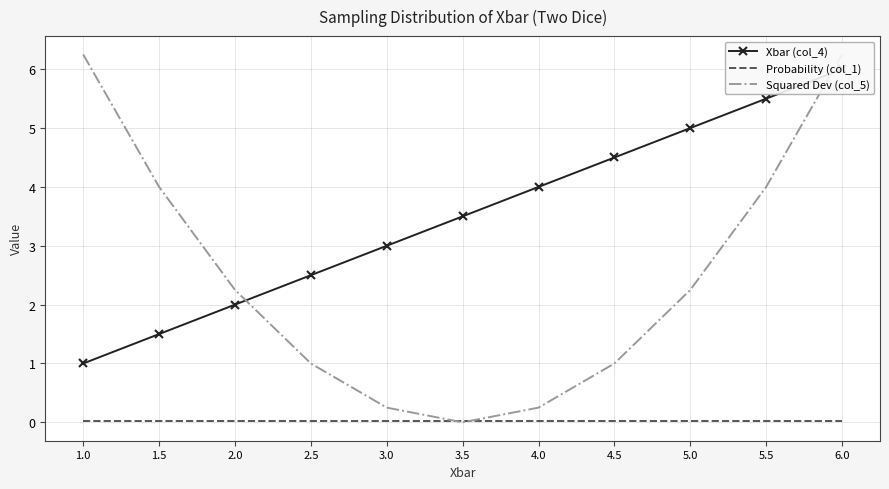

What is the total value across all series at 1.5?

5.5